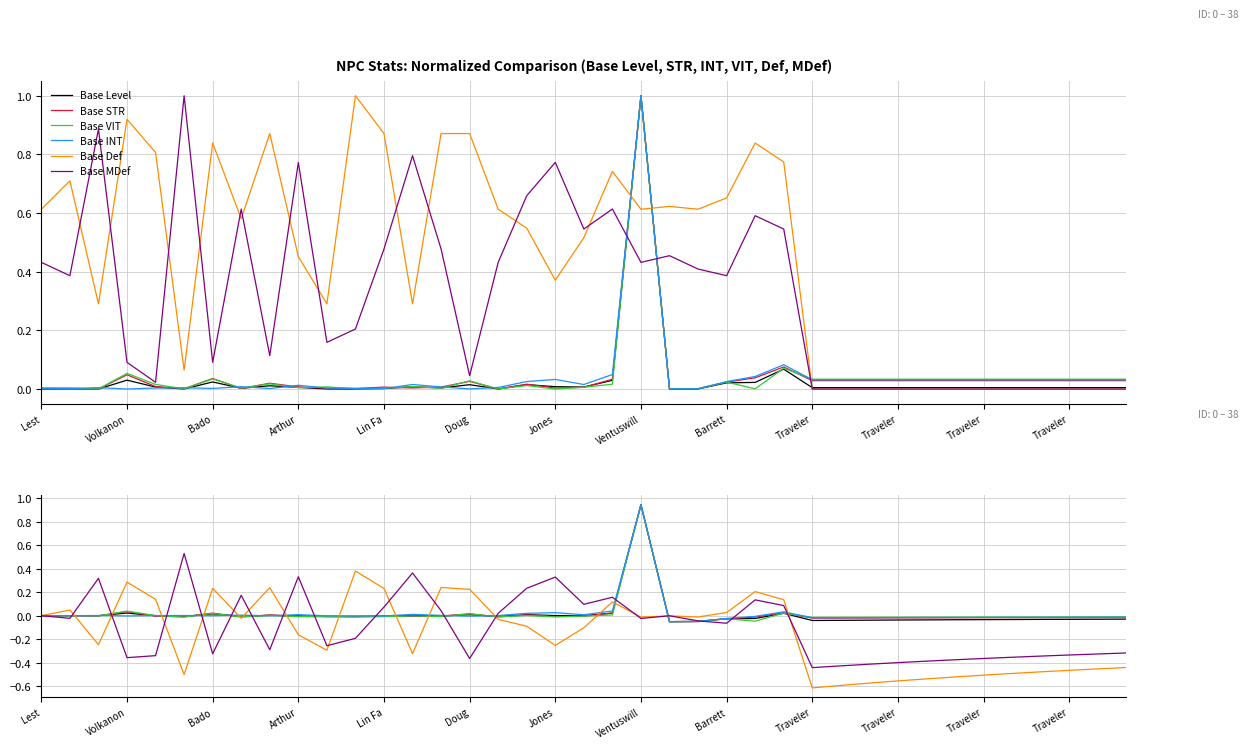

How many interior local valleys does the Base INT series have?

9